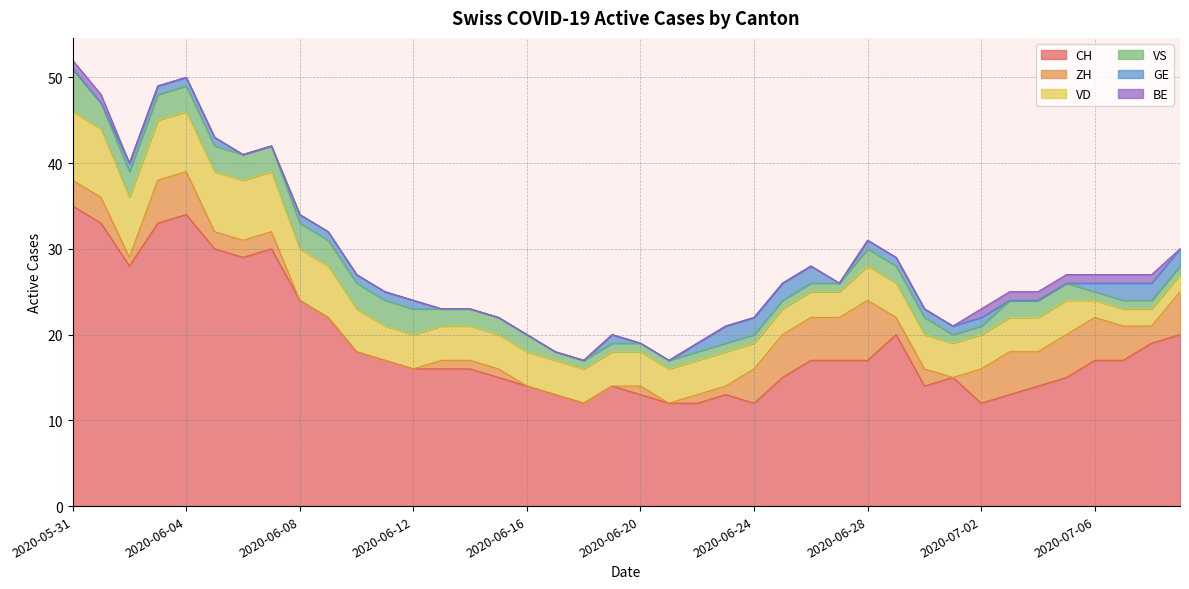

What is the label of the 20th point from the left?

2020-06-19